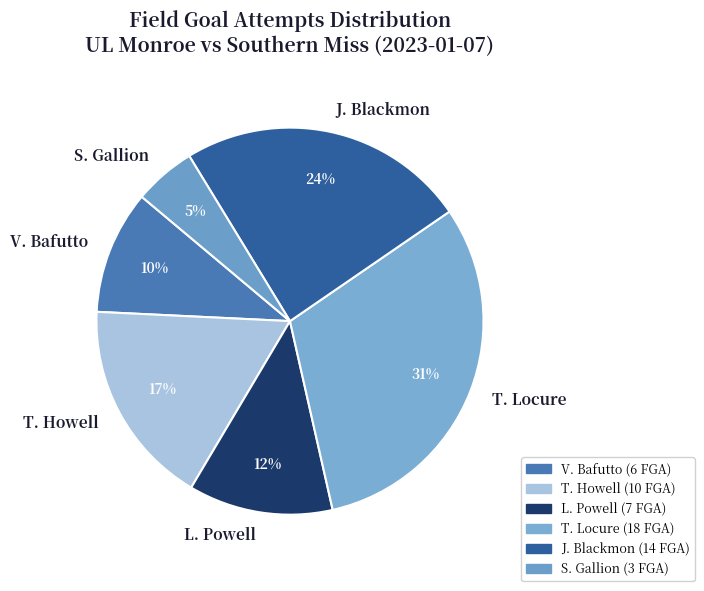

Approximately how many times larger is the value at T. Howell compared to J. Blackmon?

0.7